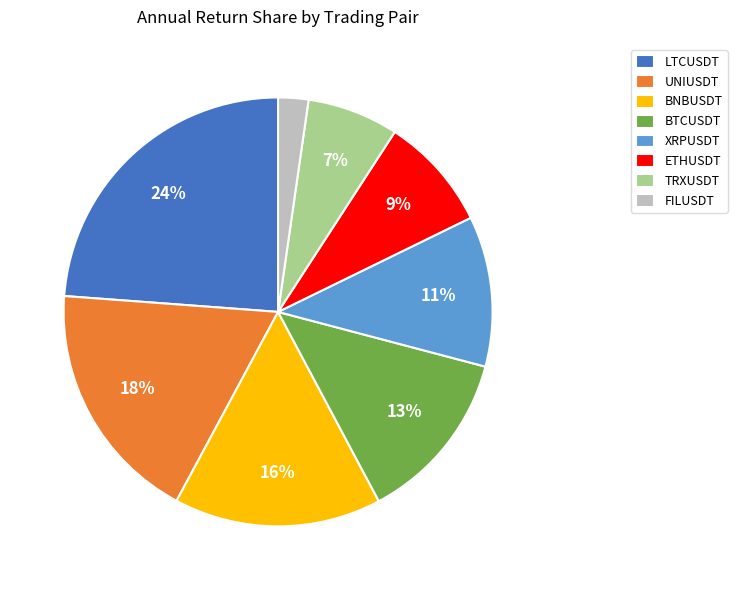

How many slices are in this pie chart?

8